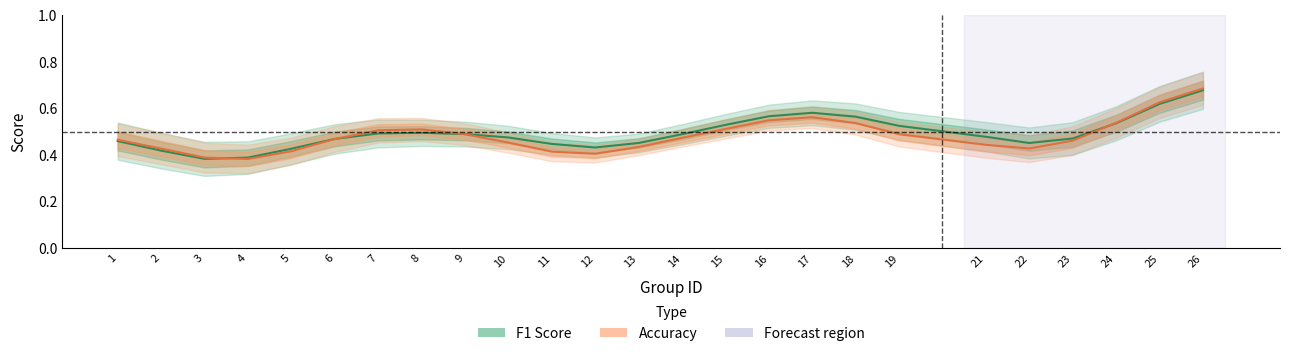

Rank the series by their average value, from highest to lowest.

f1, accuracy